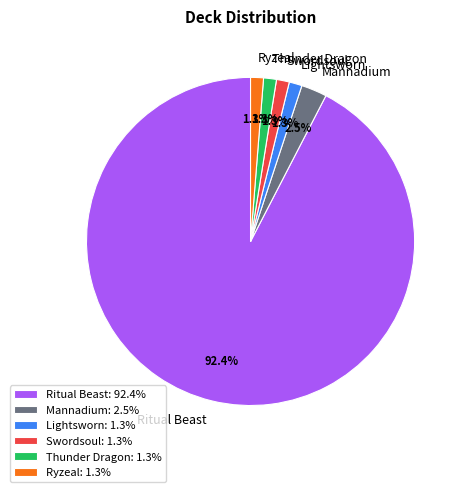

What is the majority slice?

Ritual Beast